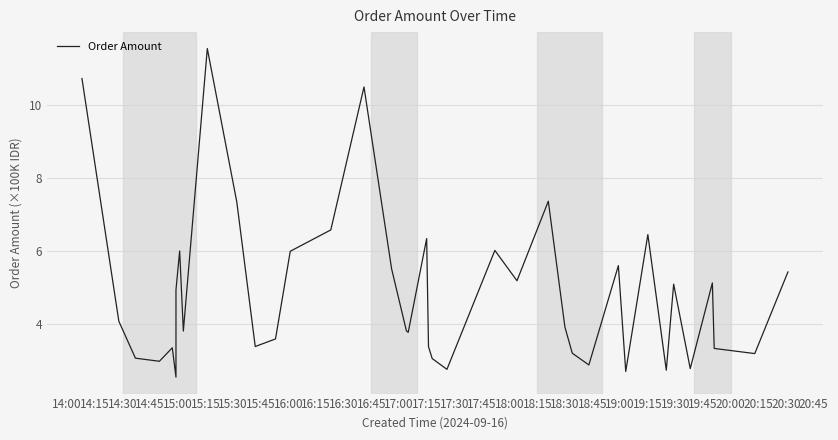

What is the difference between the values at 14:15 and 16:30?

3.3